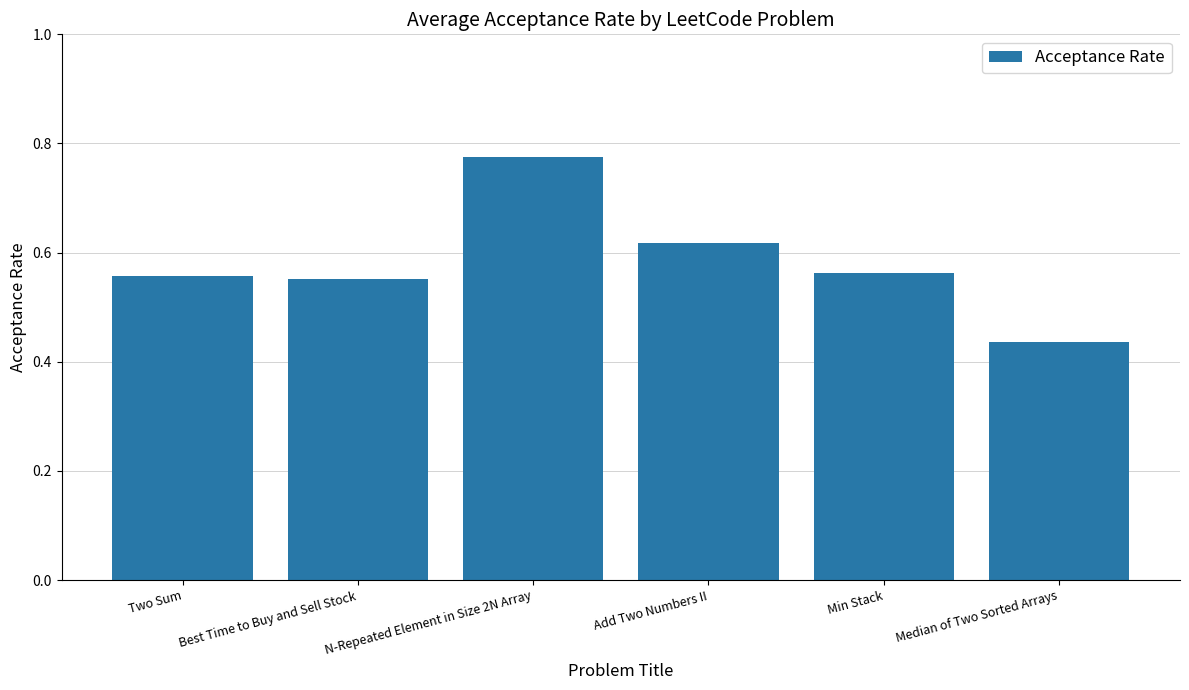

What is the difference between the second highest and second lowest values?

0.1